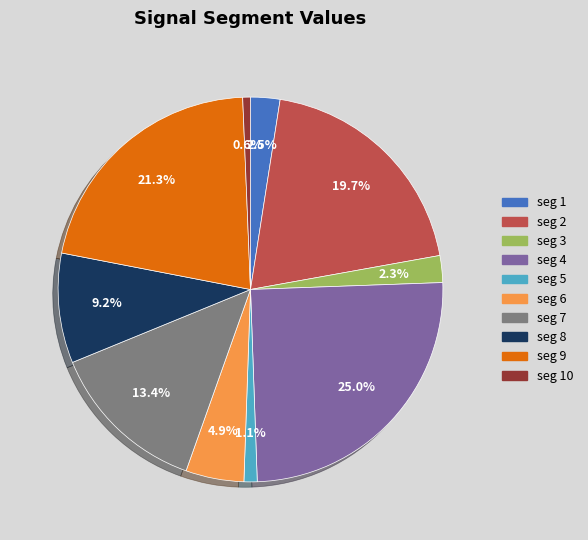

Is there a majority slice in this chart?

No